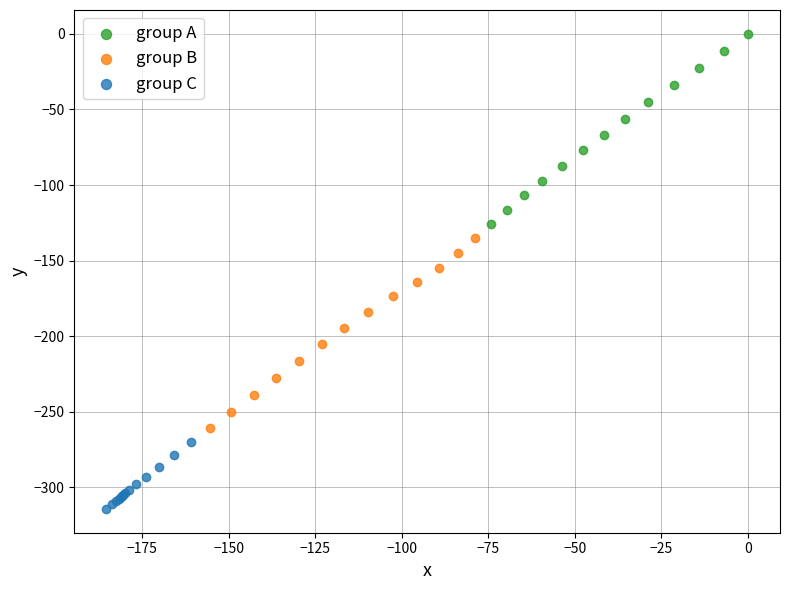

Which series reaches the minimum Y coordinate?

group C